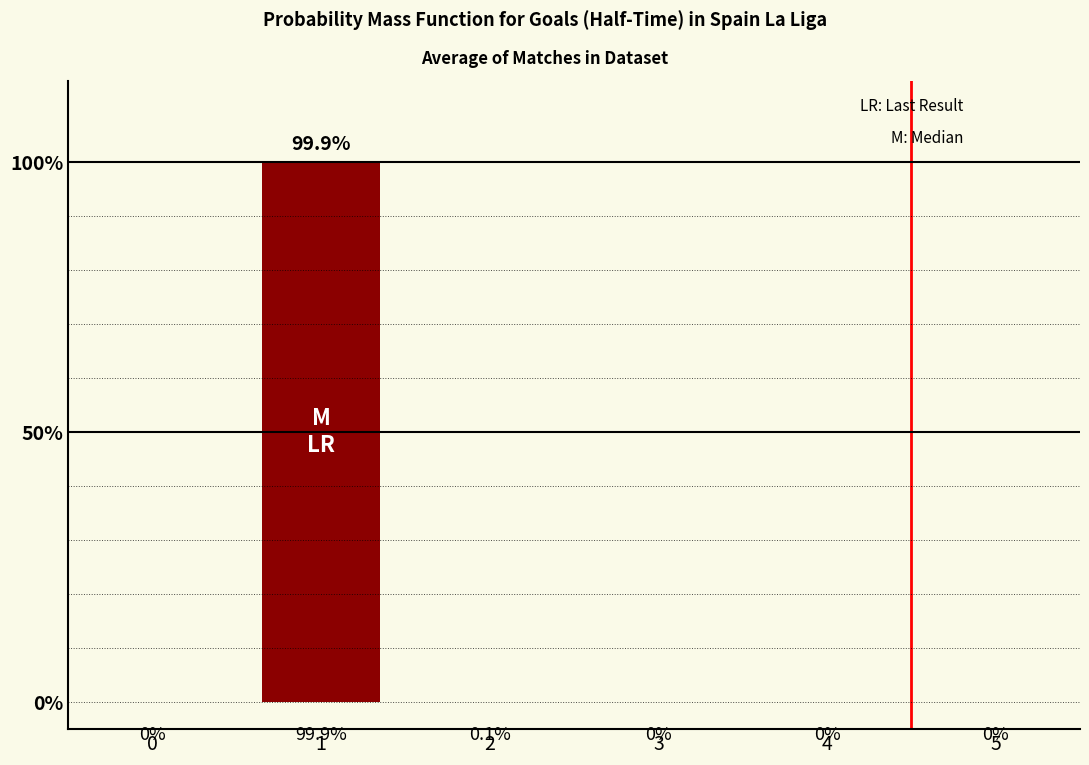

What is the greatest value displayed?

99.9